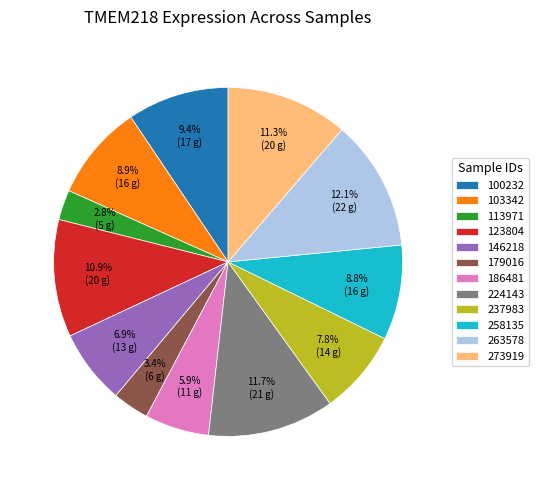

Is there a majority slice in this chart?

No